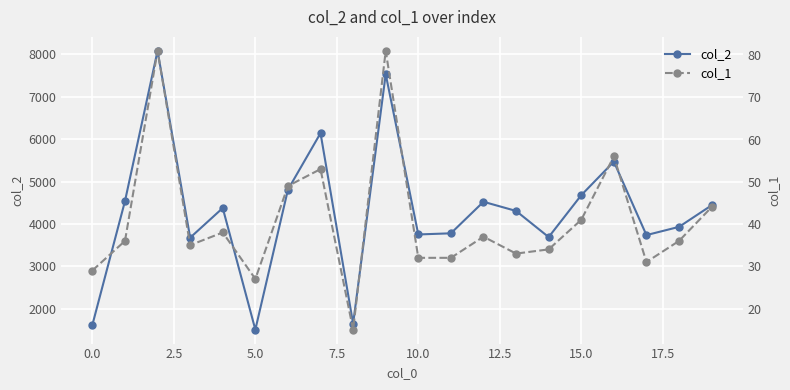

The value of col_2 at 0.0 is 2754. True or false?

False